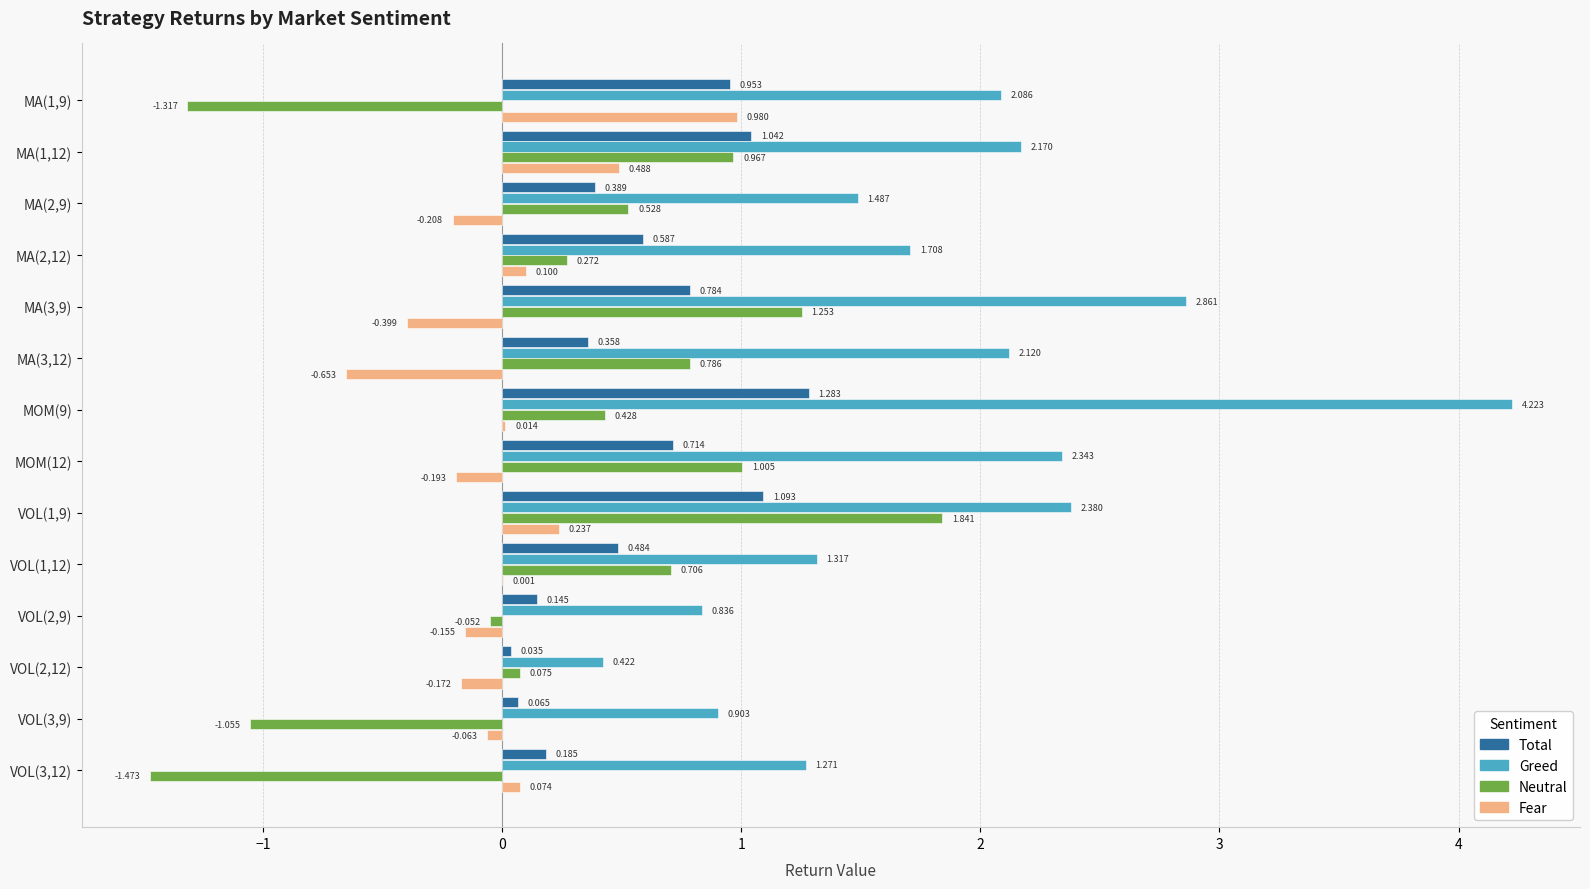

Is the value of Fear at MA(2,12) greater than the value of Total at MOM(12)?

No